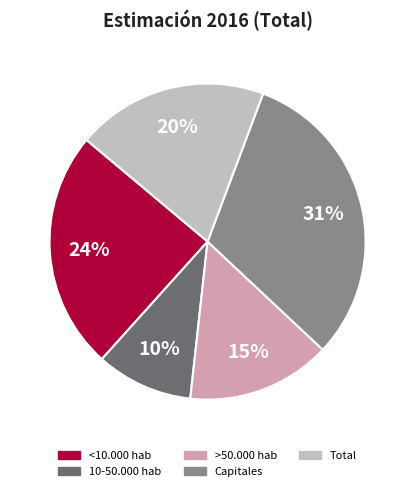

Which category has the smallest portion of the pie?

10-50.000 hab